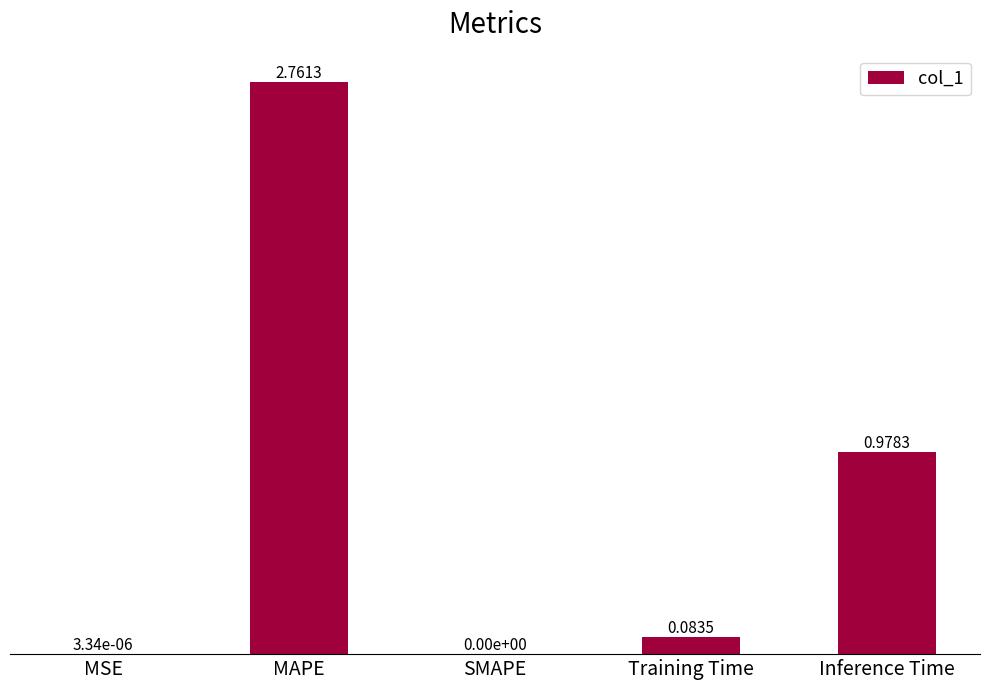

How many values are above zero?

4